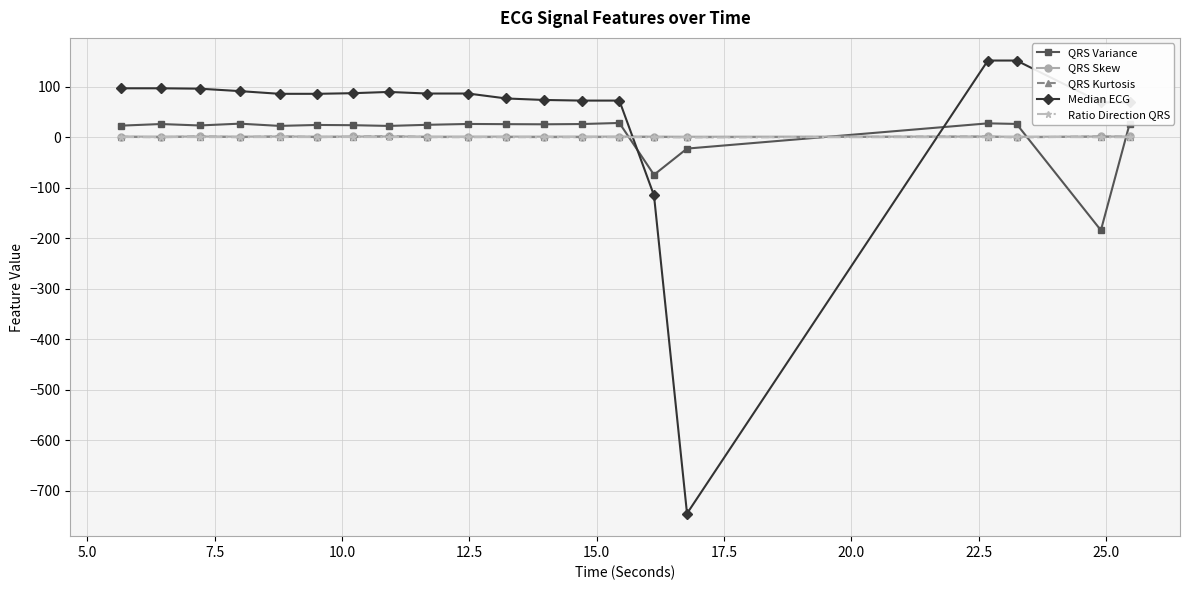

What is the sum of all QRS Skew values?

28.8